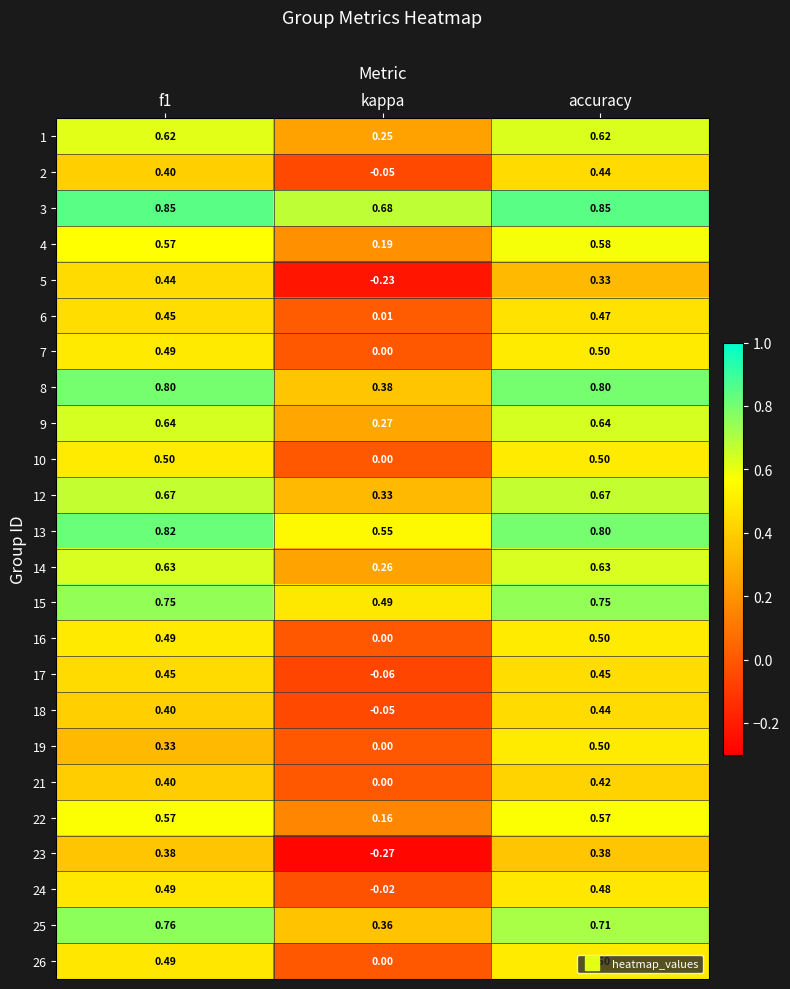

At which category is the sum across all series the highest?

accuracy